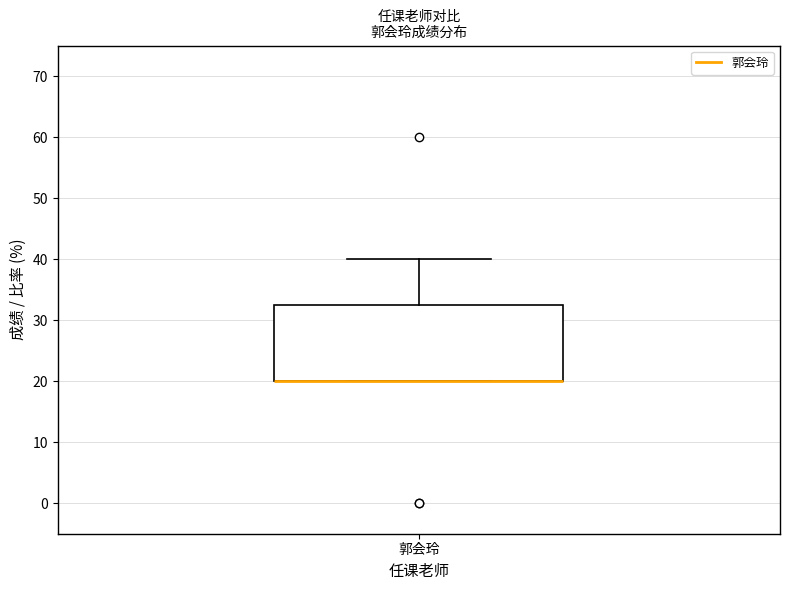

Where is the lower edge of the box for 郭会玲 on the y-axis? The values are not printed on the chart, so give them approximately, as read against the axis.

20